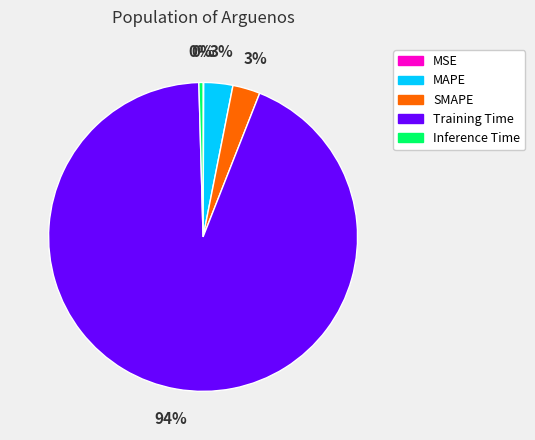

To the nearest percent, what is the difference between the largest and smallest slice percentages?

94%